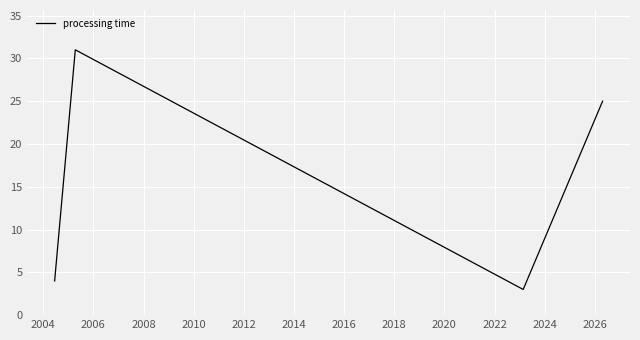

How many interior local valleys (lower than both neighbors) does the data have?

1